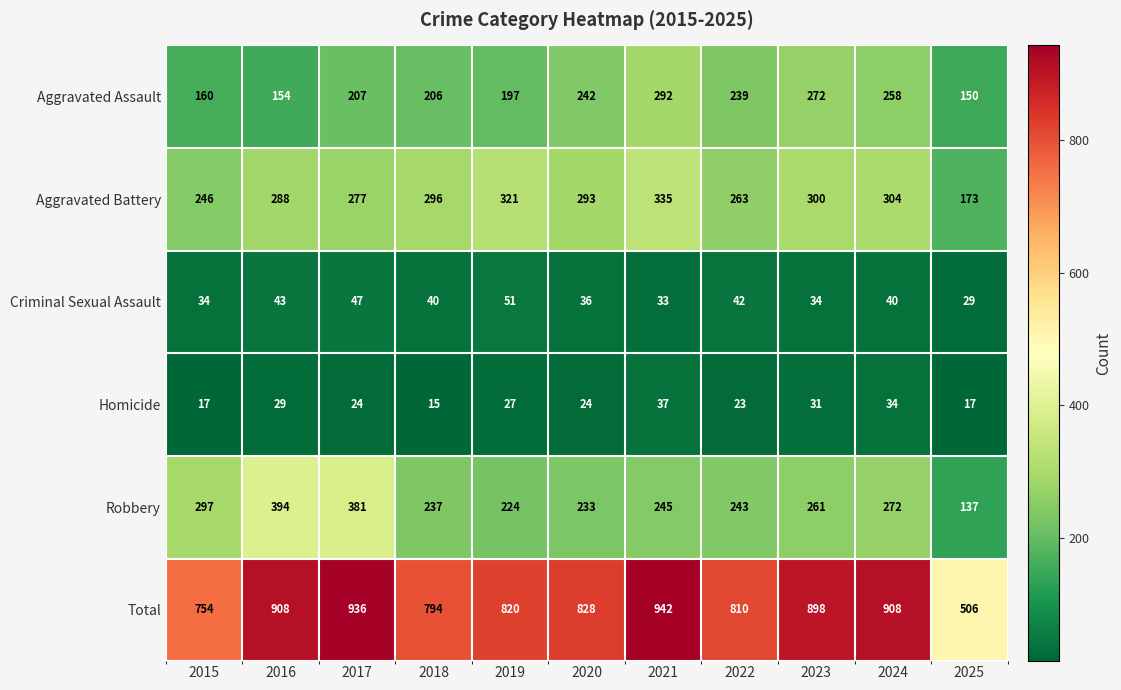

List the series in order of their peak value, lowest first.

Homicide, Criminal Sexual Assault, Aggravated Assault, Aggravated Battery, Robbery, Total